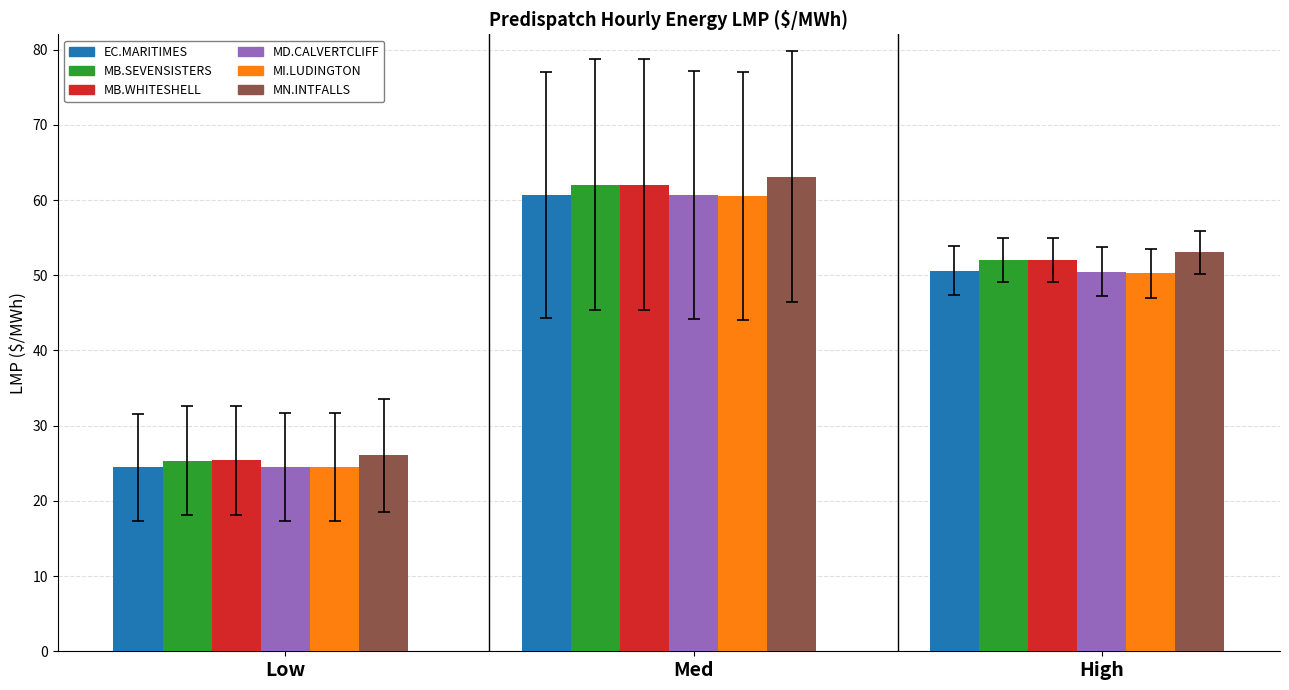

How many values in the EC.MARITIMES series exceed 50?

2